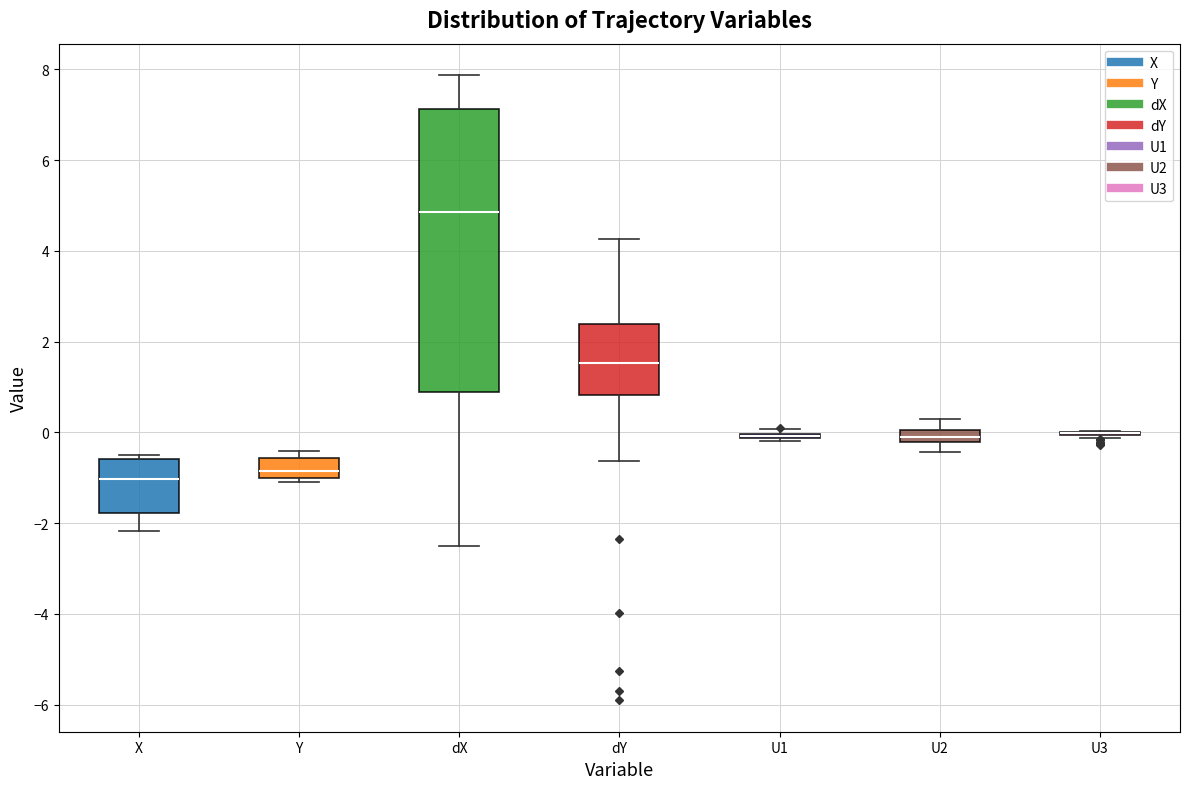

Which box is the tallest, from its lower edge to its upper edge?

dX